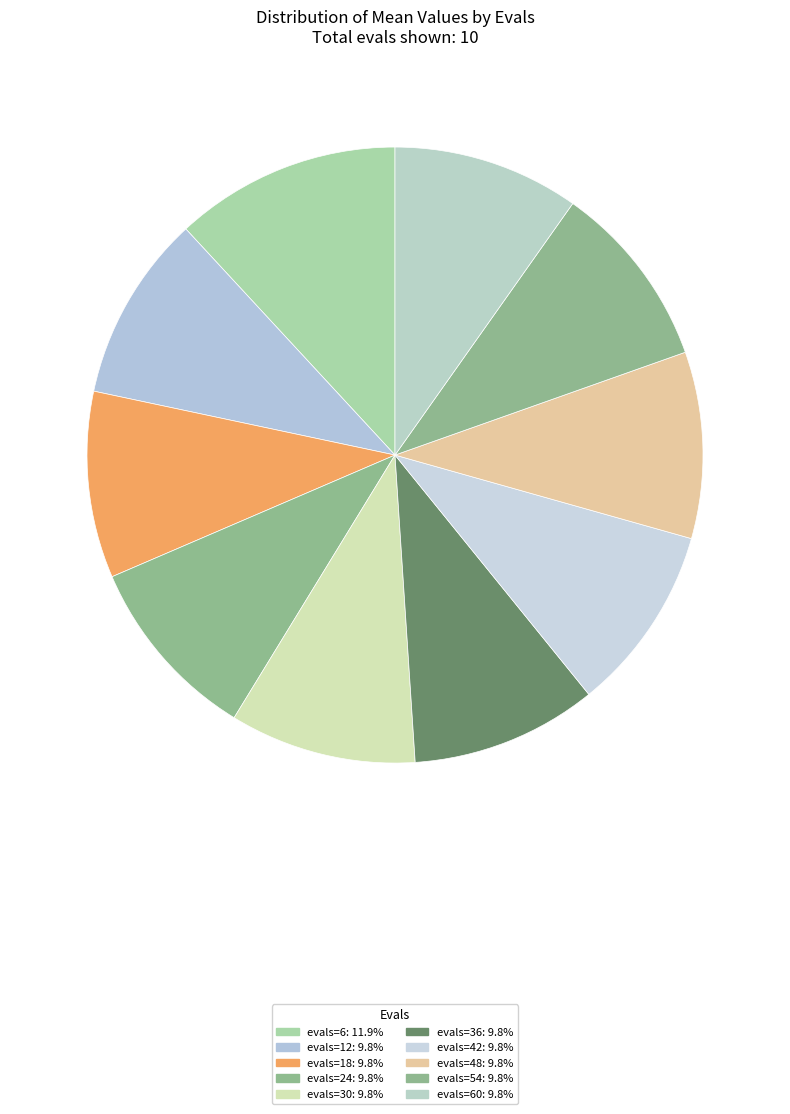

Is there a majority slice in this chart?

No